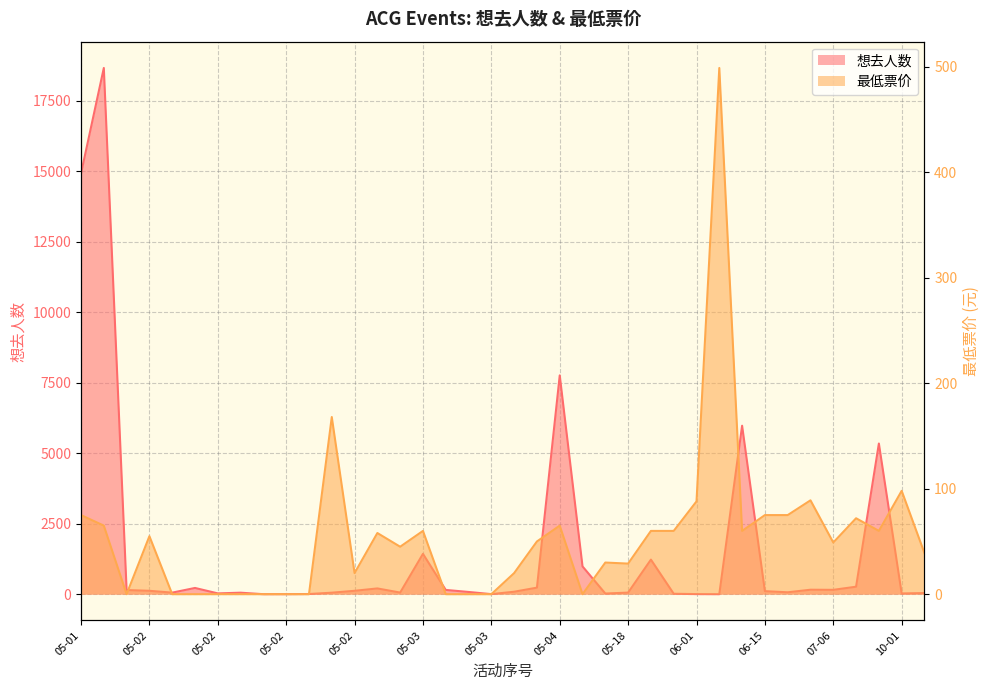

Which category has the lowest value across all series?

05-18